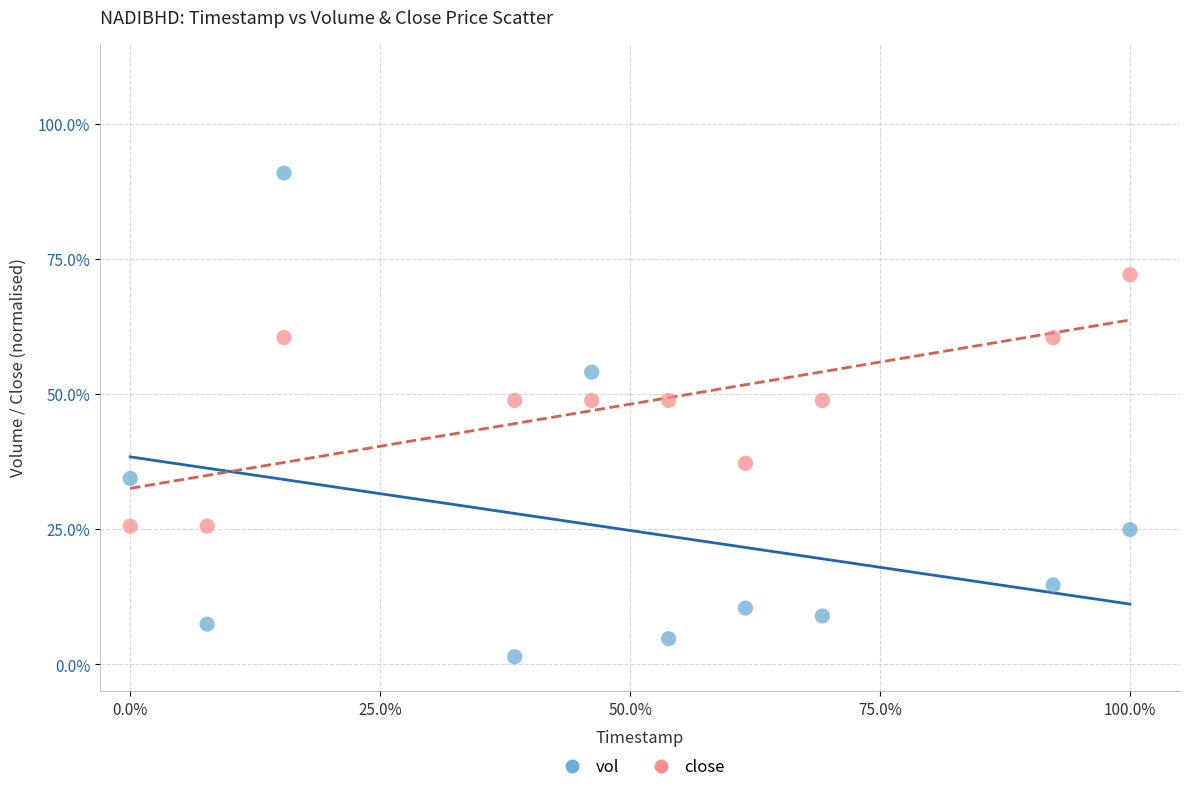

What are all the series names shown in the legend?

vol, close